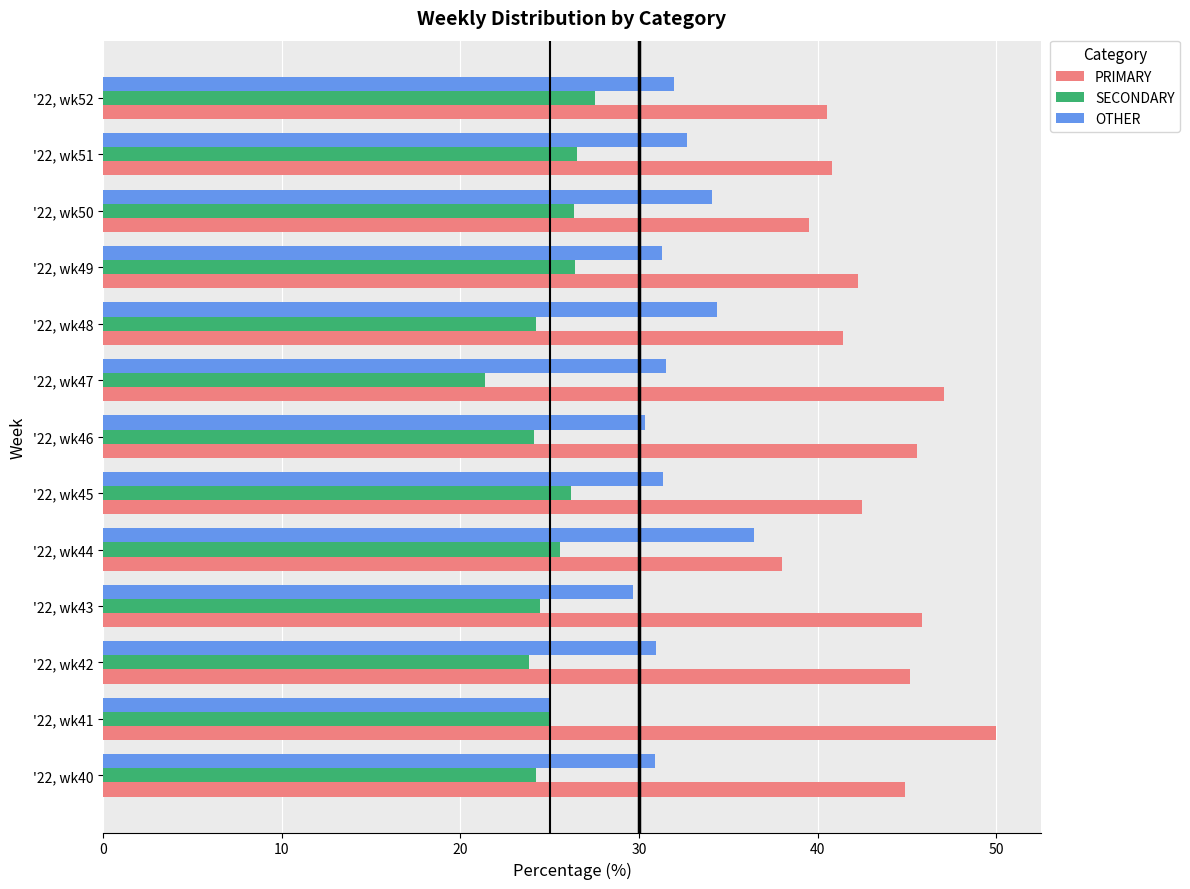

What is the difference between the highest and lowest values at '22, wk47?

25.7